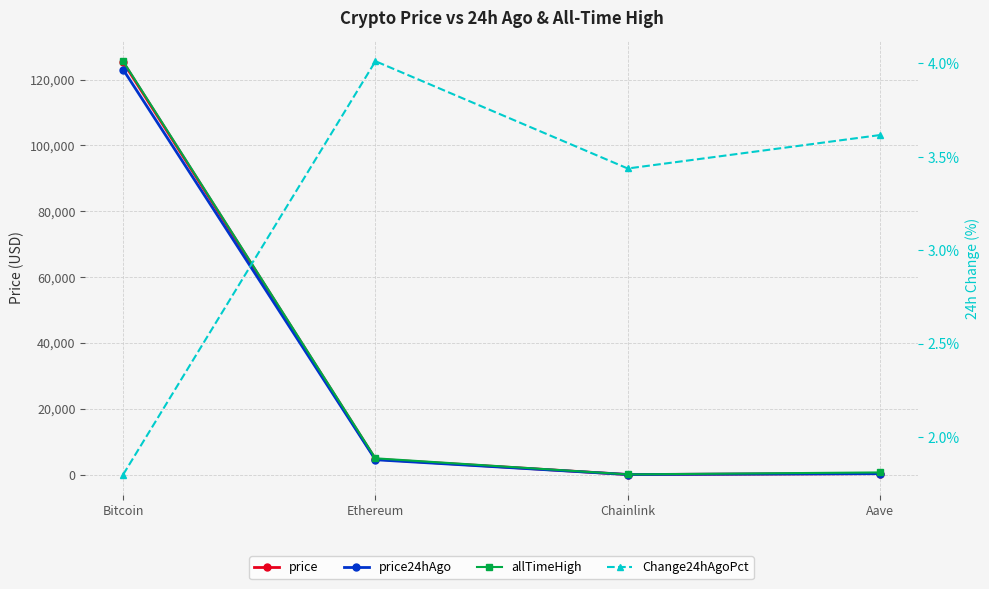

True or false: price has a value of 299.4 at Aave.

True